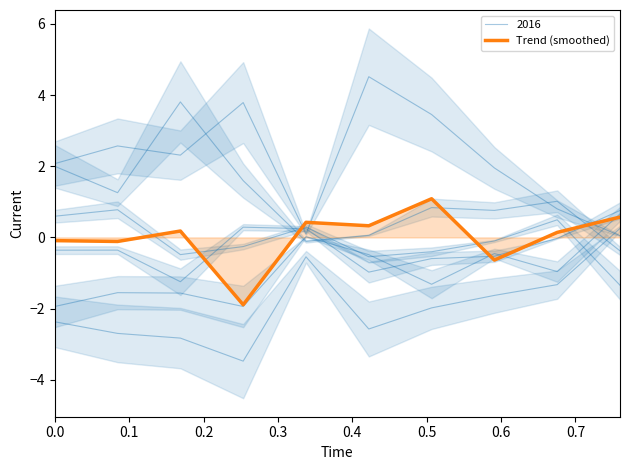

Reading right to left, transcribe all the data shown in this chart.

0.6	0.1	-0.6	1.1	0.3	0.4	-1.9	0.2	-0.1	-0.1